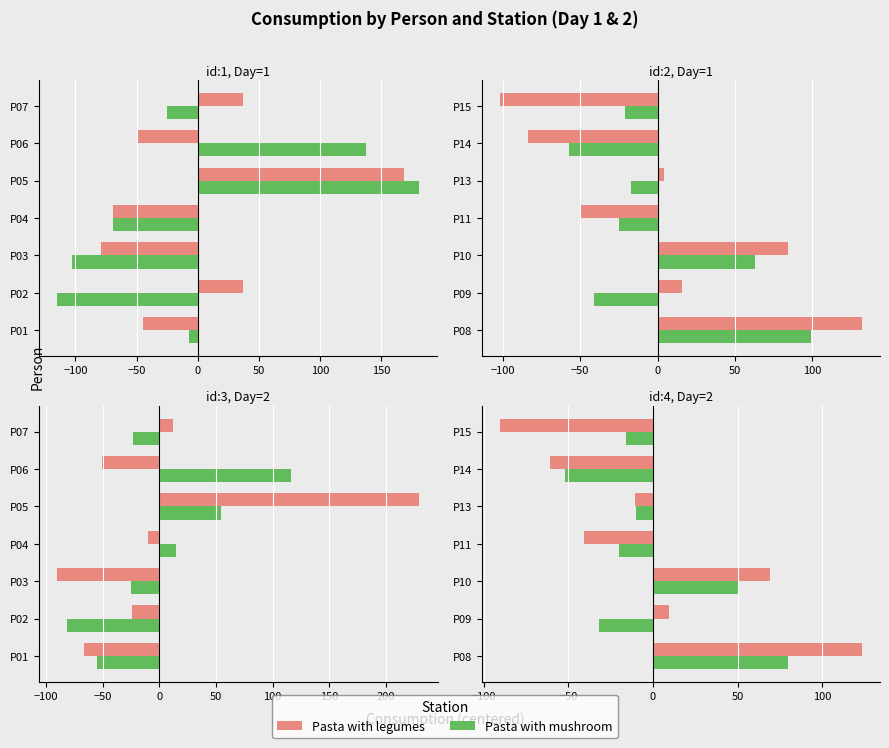

True or false: Pasta with mushroom has a value of -20.0 at P11.

True